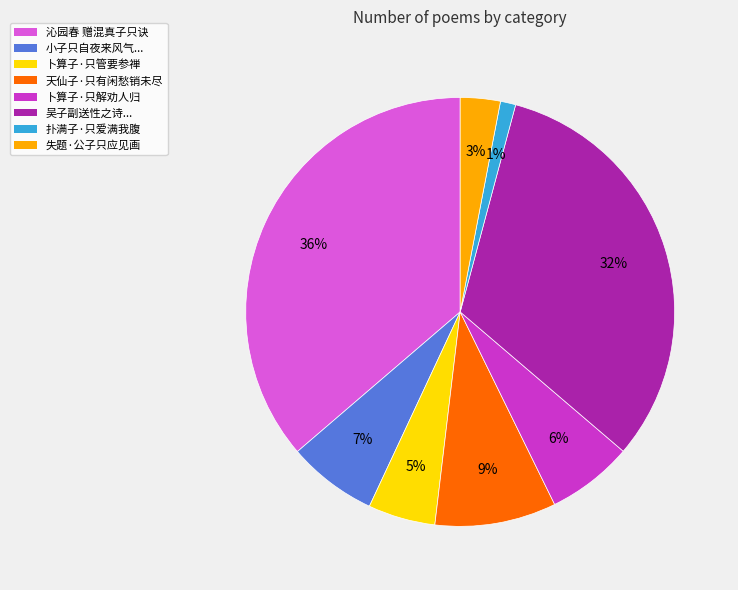

What is the ratio of the value at 吴子副送性之诗... to the value at 沁园春 赠混真子只诀?

0.9